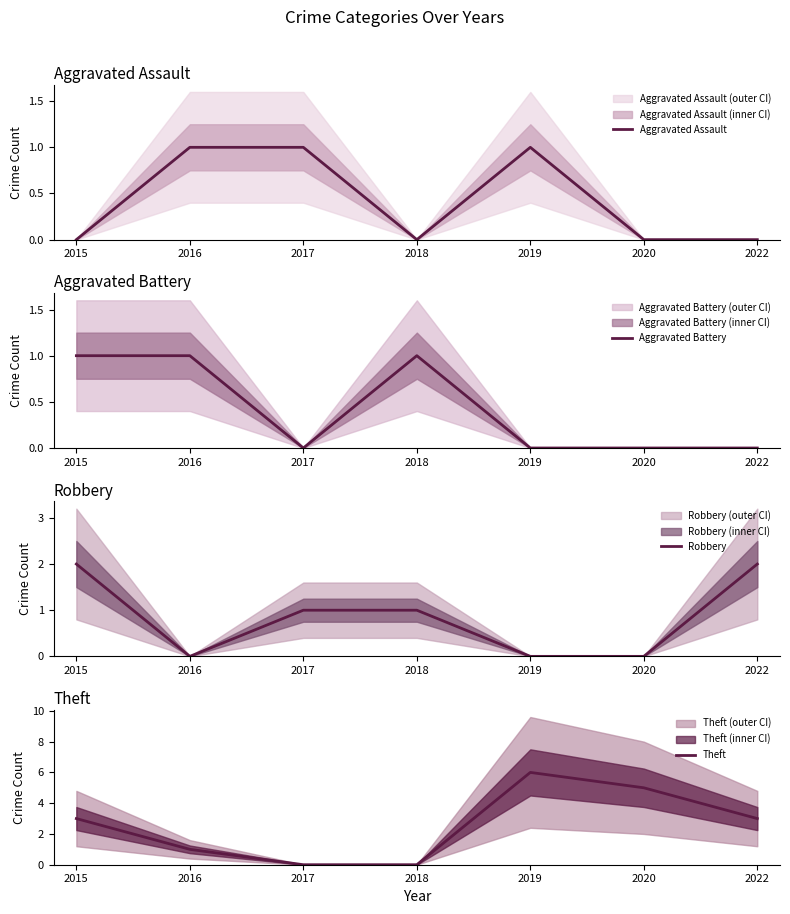

At how many categories does at least one series exceed 1?

4